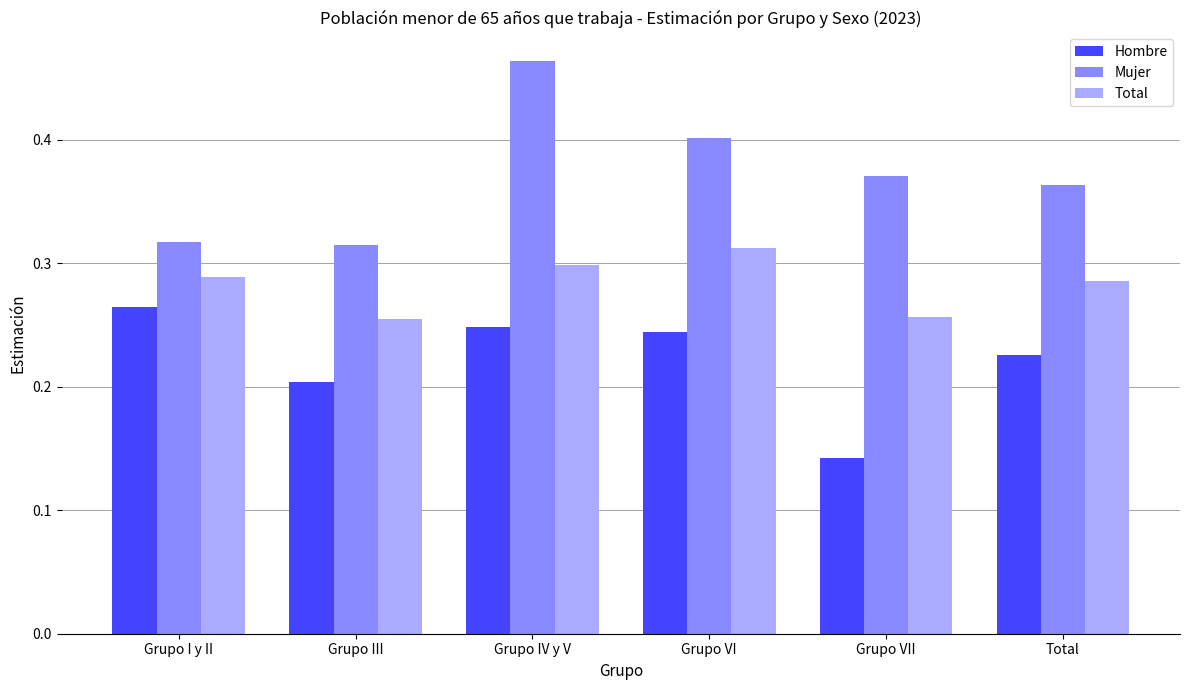

Which series has the largest total across all categories?

Mujer